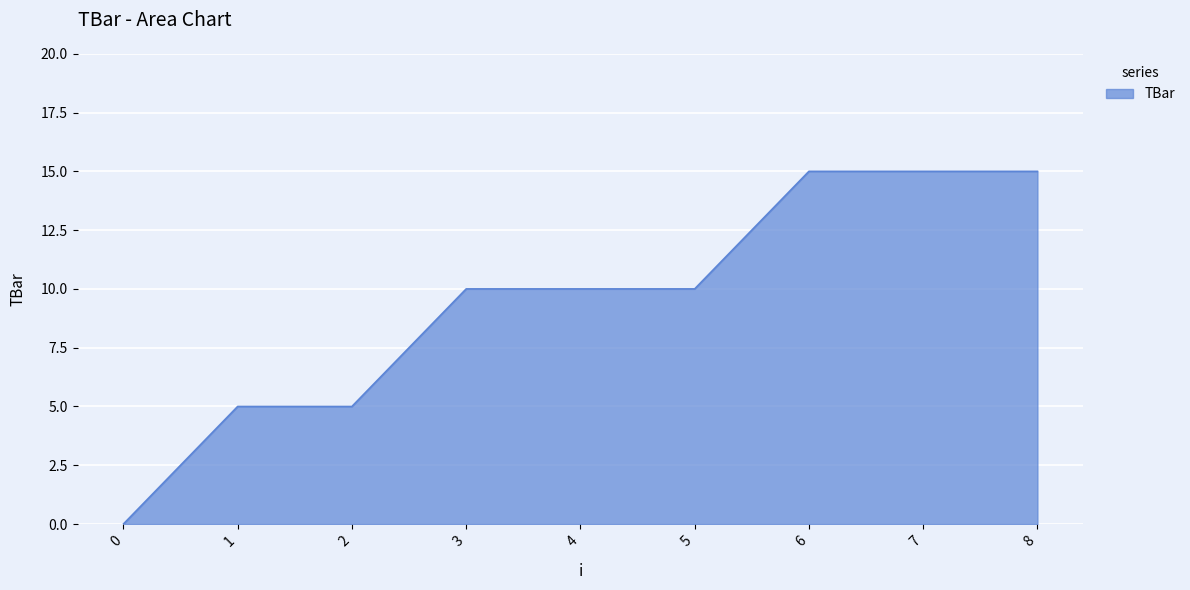

Approximately how many times larger is the value at 1 compared to 8?

0.3